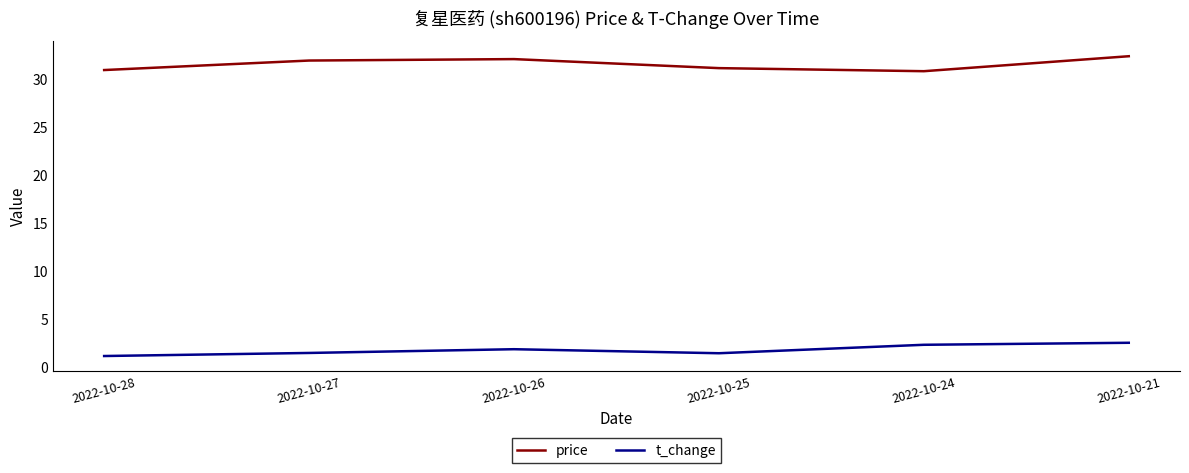

List the series in order of their overall mean, highest first.

price, t_change